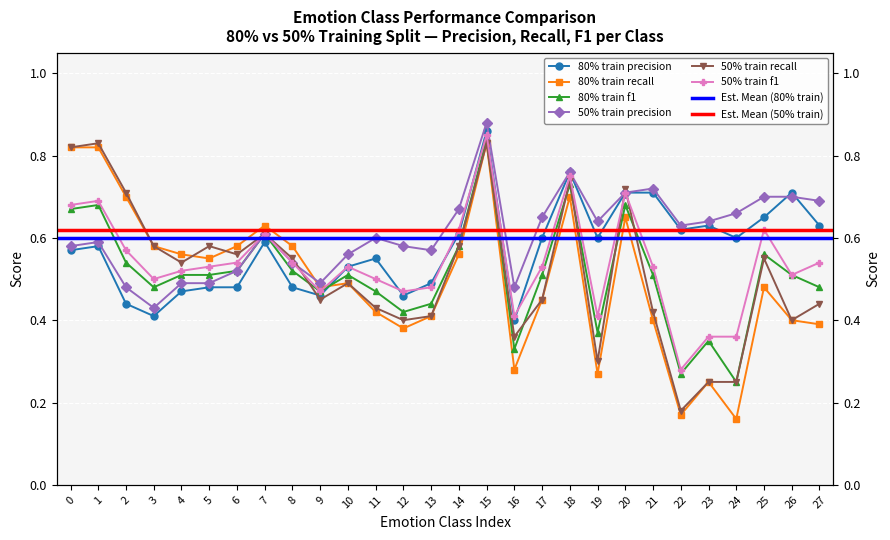

What is the difference between the maximum and minimum values in the 50% train precision series?

0.5